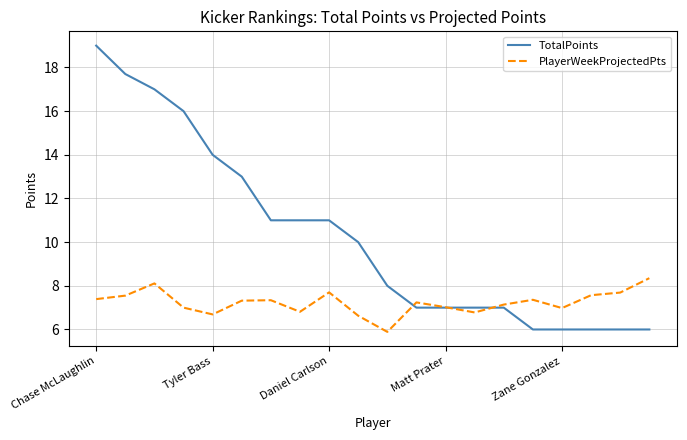

What are all the series names shown in the legend?

TotalPoints, PlayerWeekProjectedPts